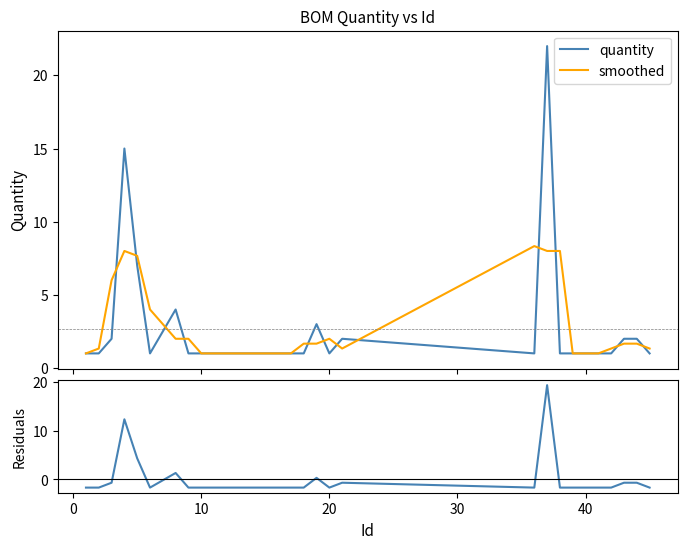

Rank the series by their maximum value, from highest to lowest.

quantity, residuals, smoothed